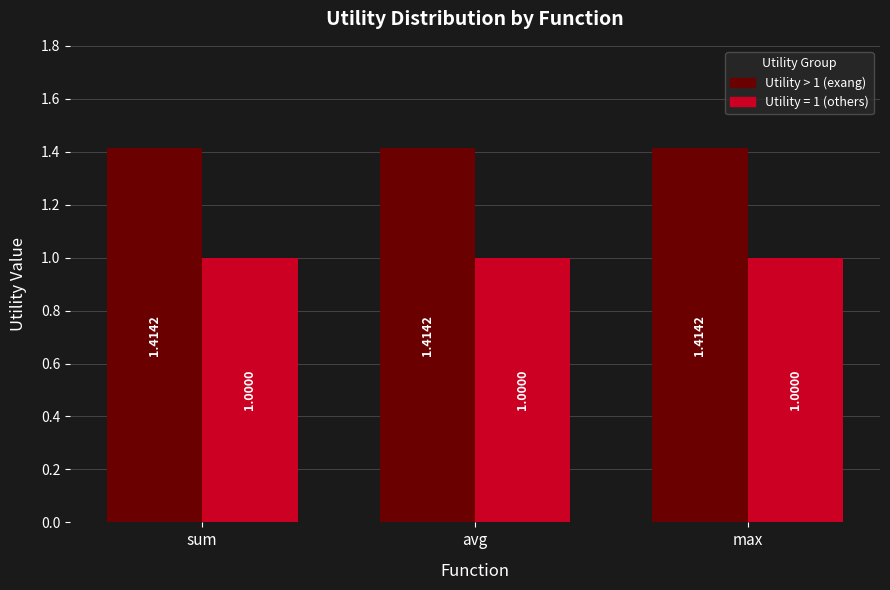

Rank the series at avg from highest to lowest value.

Utility > 1 (exang), Utility = 1 (others)